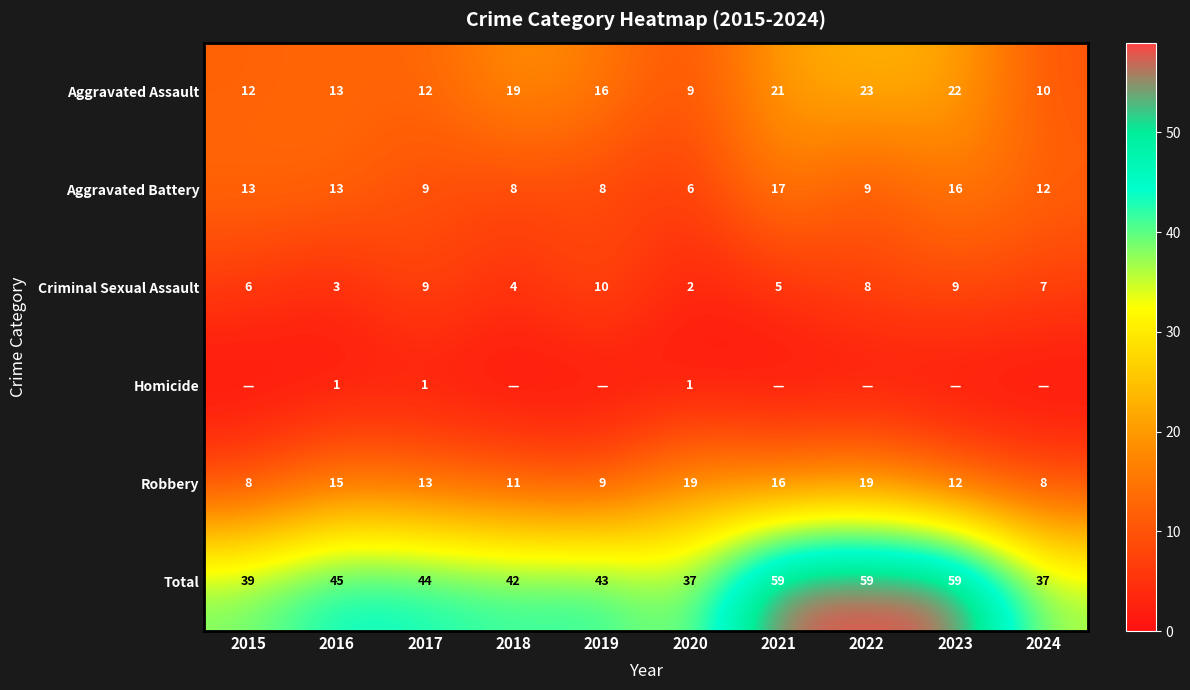

How many distinct data groups are displayed?

6